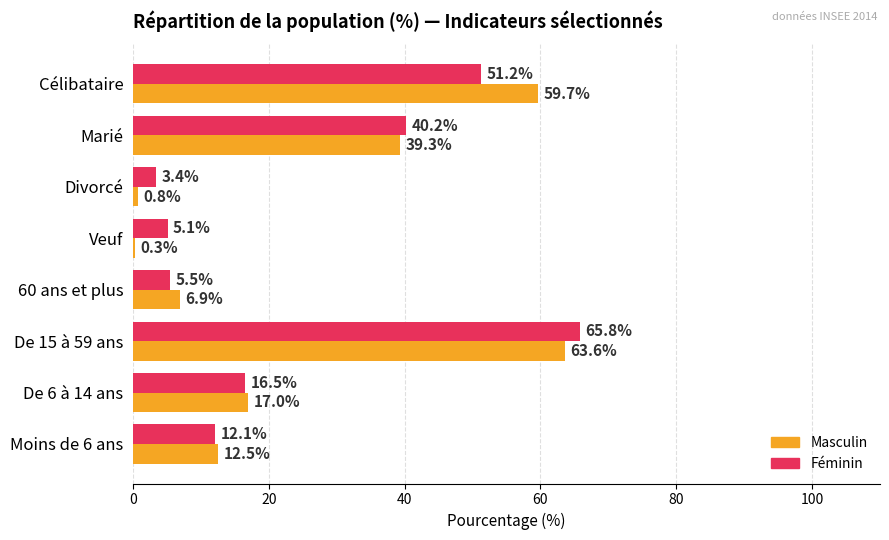

The value of Féminin at Marié is 25.8. True or false?

False